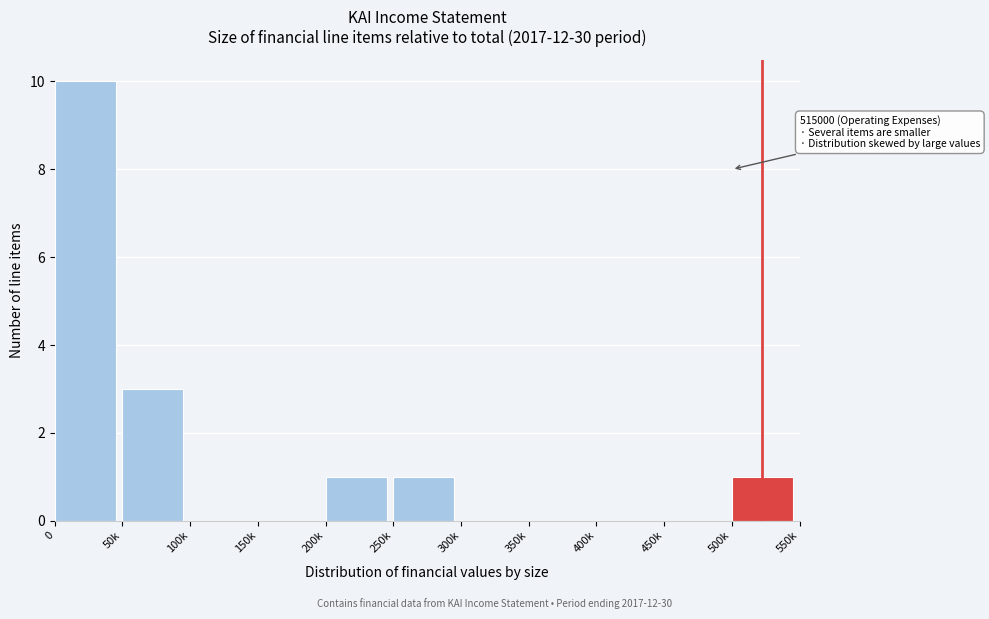

Reading right to left, transcribe all the data shown in this chart.

500k=1	450k=0	400k=0	350k=0	300k=0	250k=1	200k=1	150k=0	100k=0	50k=3	0=10